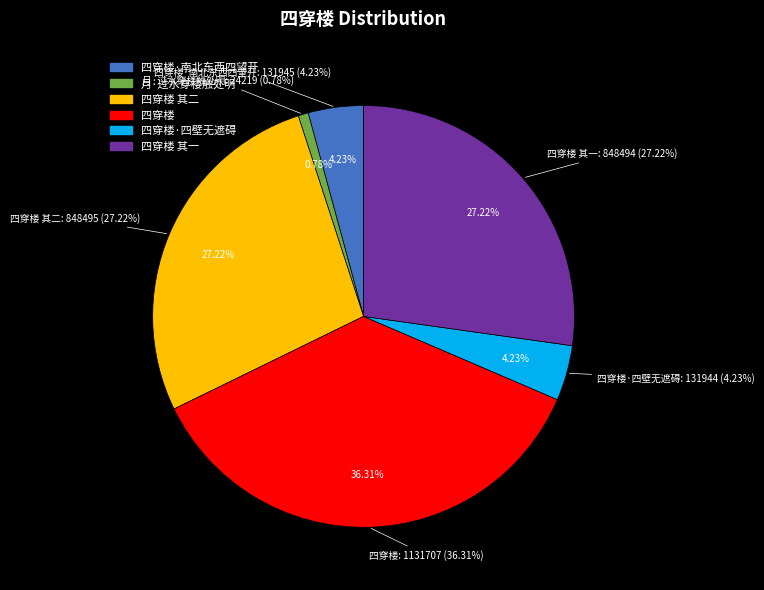

Approximately how many times larger is the value at 四穿楼 其一 compared to 月·过水穿楼触处明?

35.0